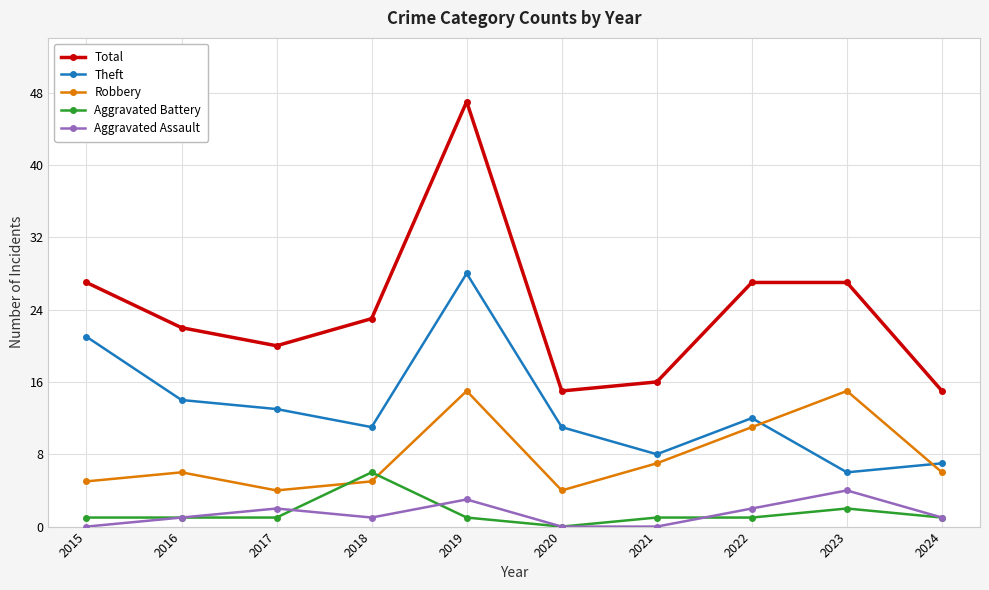

Is it true that Robbery equals 6 at 2020?

False